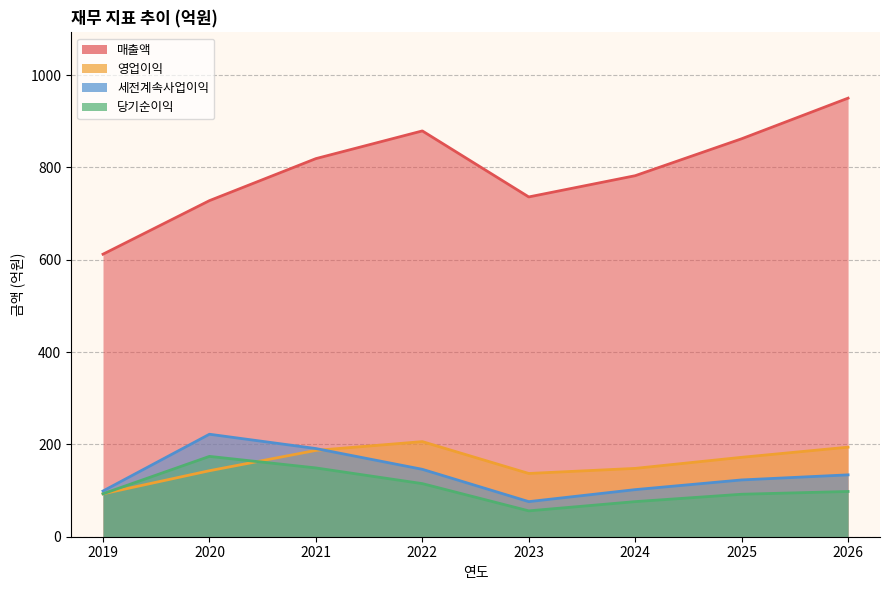

Which series has the largest range (max minus min)?

매출액